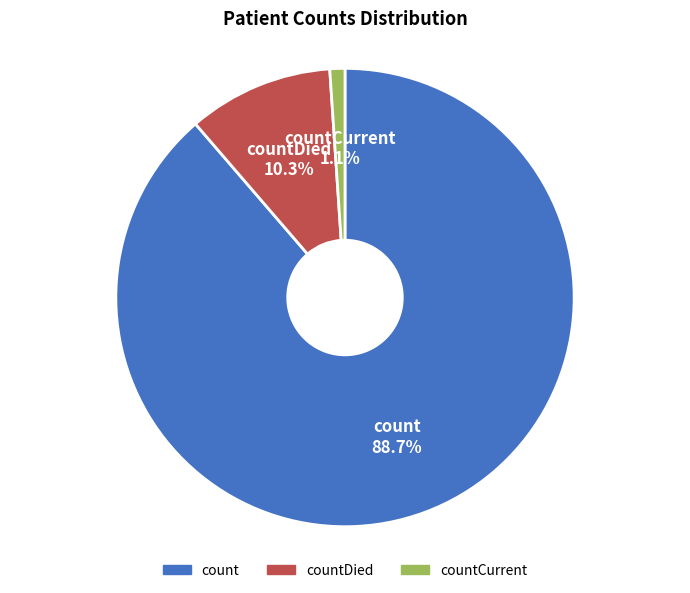

Does any single category account for the majority?

Yes